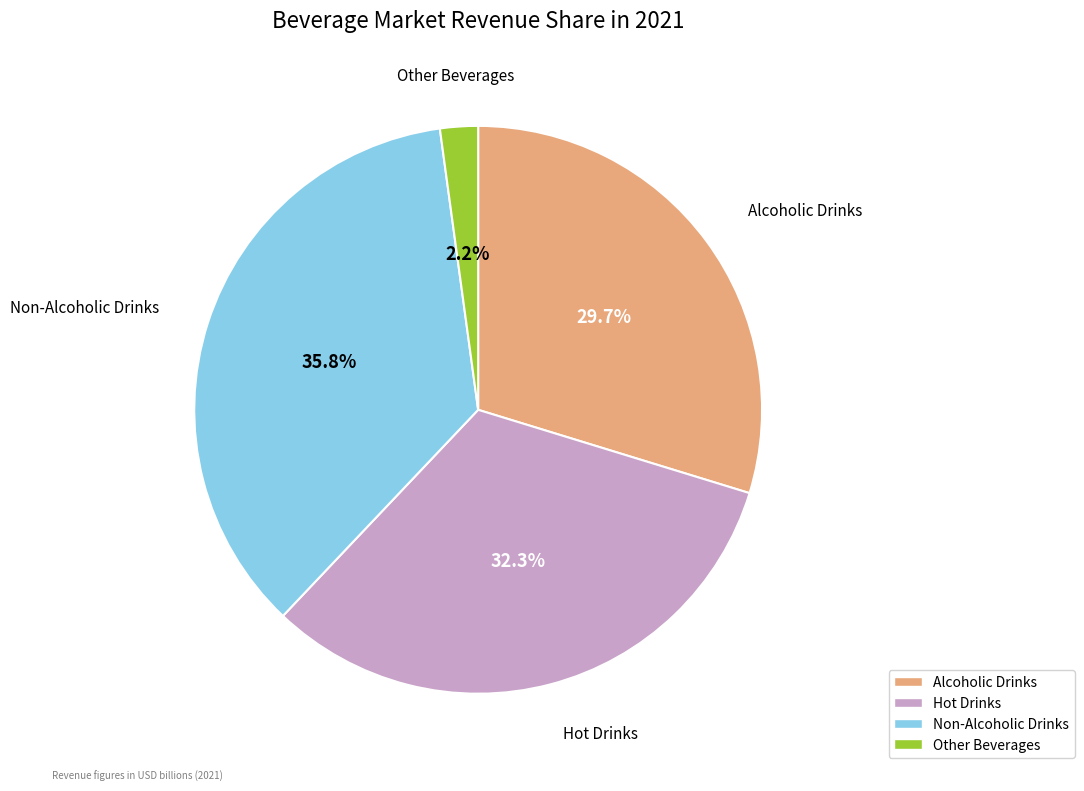

Combined, do Non-Alcoholic Drinks and Other Beverages account for over 50%?

No